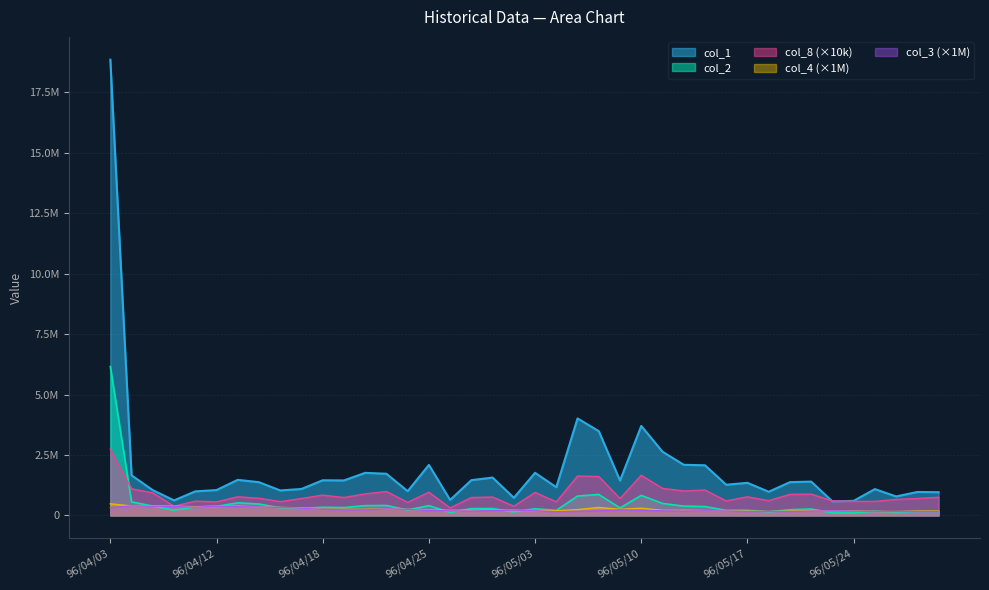

What are all the series names shown in the legend?

col_1, col_2, col_8 (×10k), col_4 (×1M), col_3 (×1M)